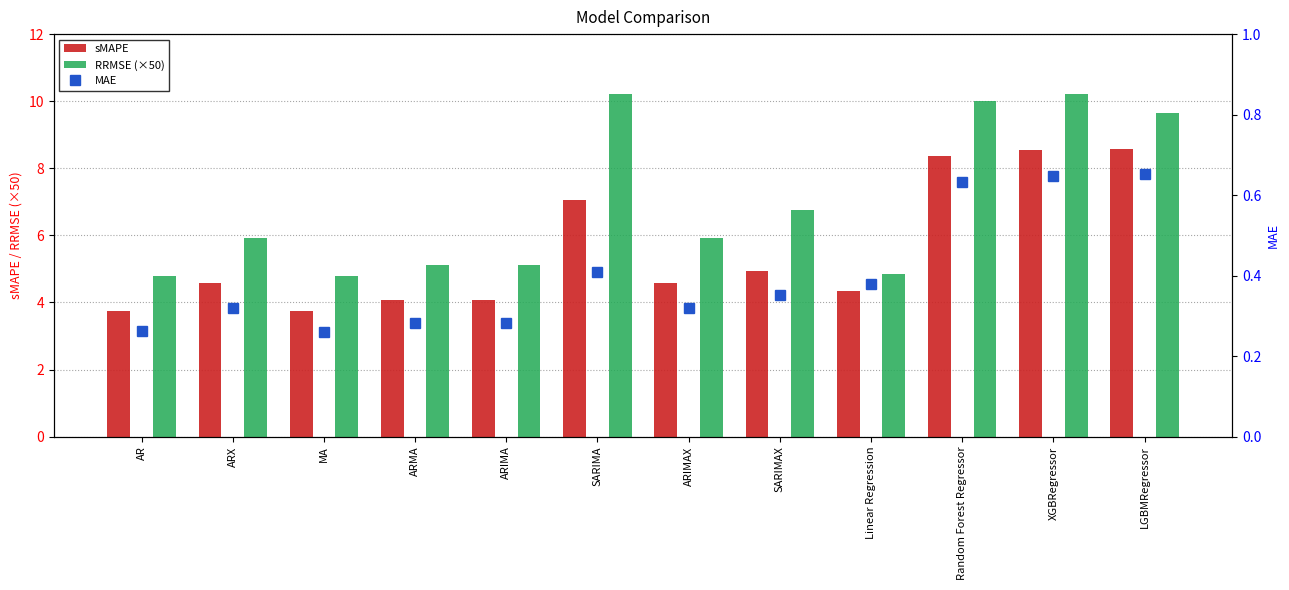

Rank the series by their maximum value, from lowest to highest.

MAE, sMAPE, RRMSE (×50)